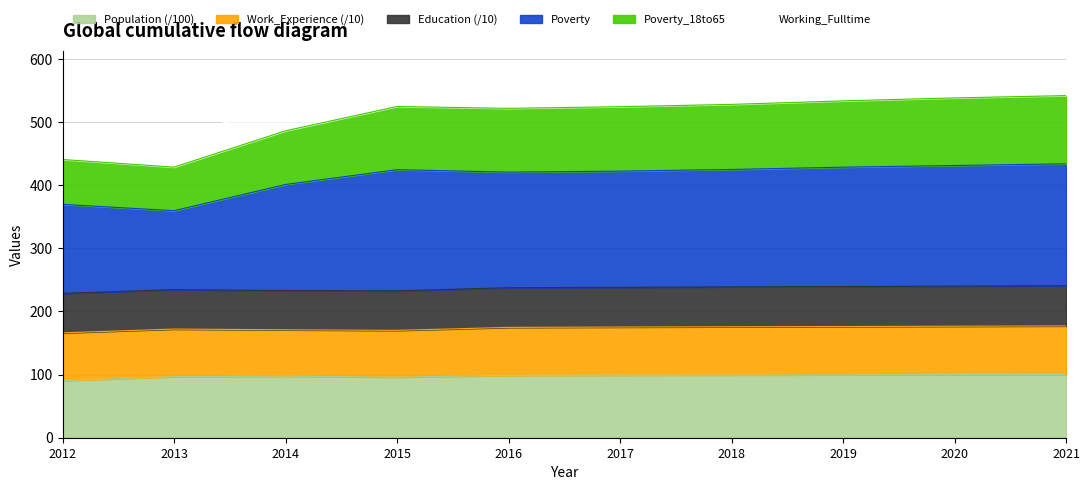

What is the total value across all series at 2014?

529.0